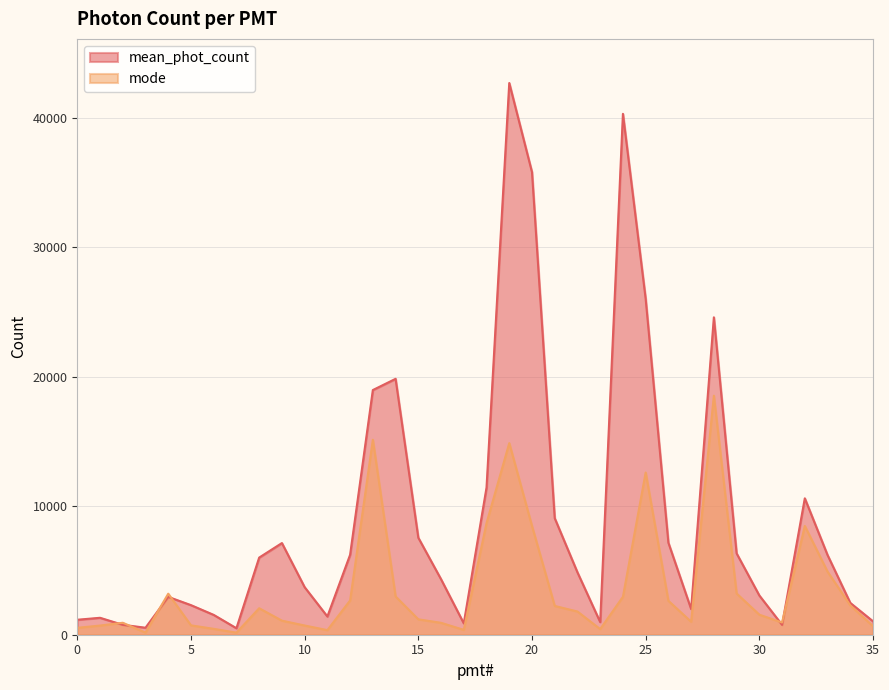

List the series in order of their overall mean, highest first.

mean_phot_count, mode